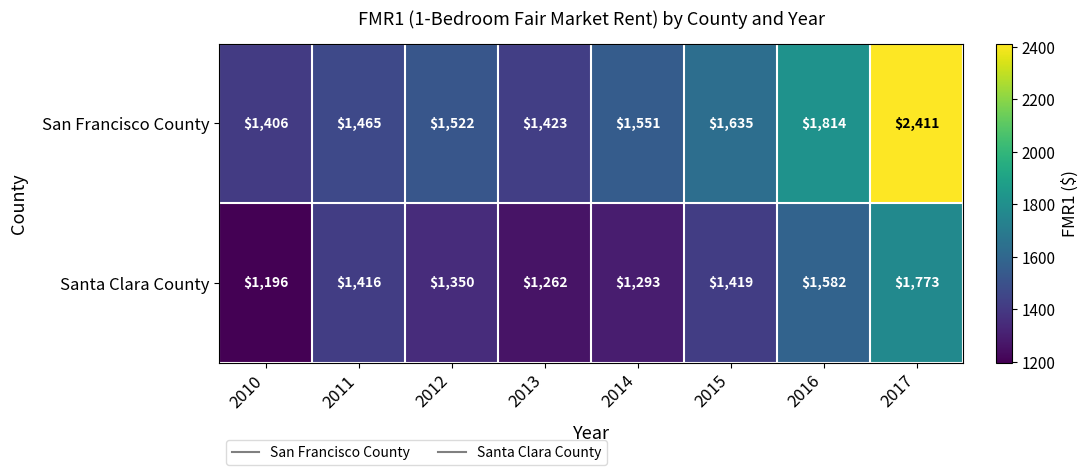

Where is Santa Clara County nearest to the value 1484?

2015